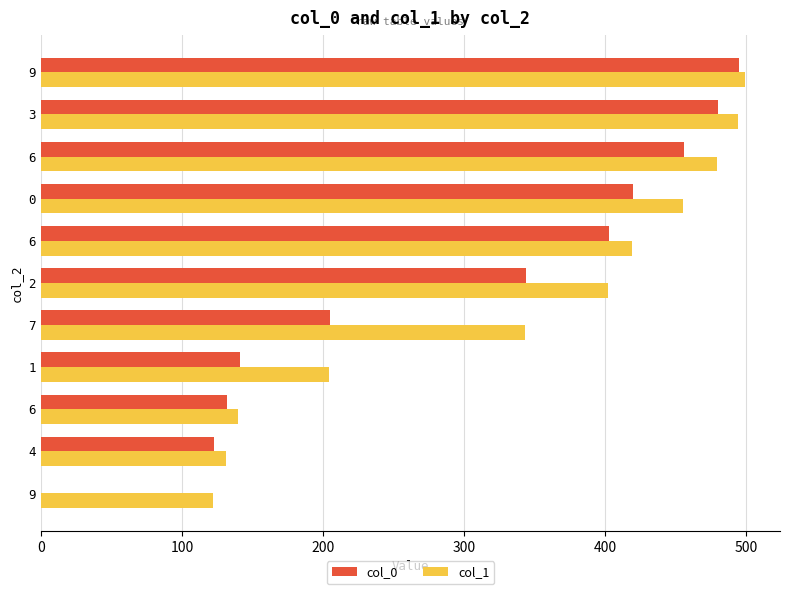

Count the number of categories in the chart.

11